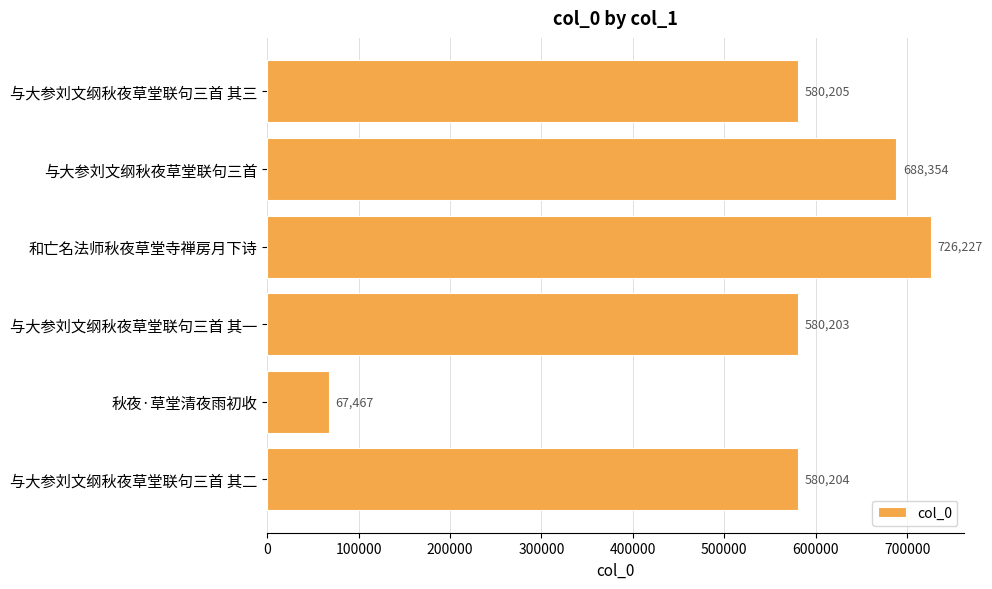

Where is the data nearest to the value 396847?

与大参刘文纲秋夜草堂联句三首 其一